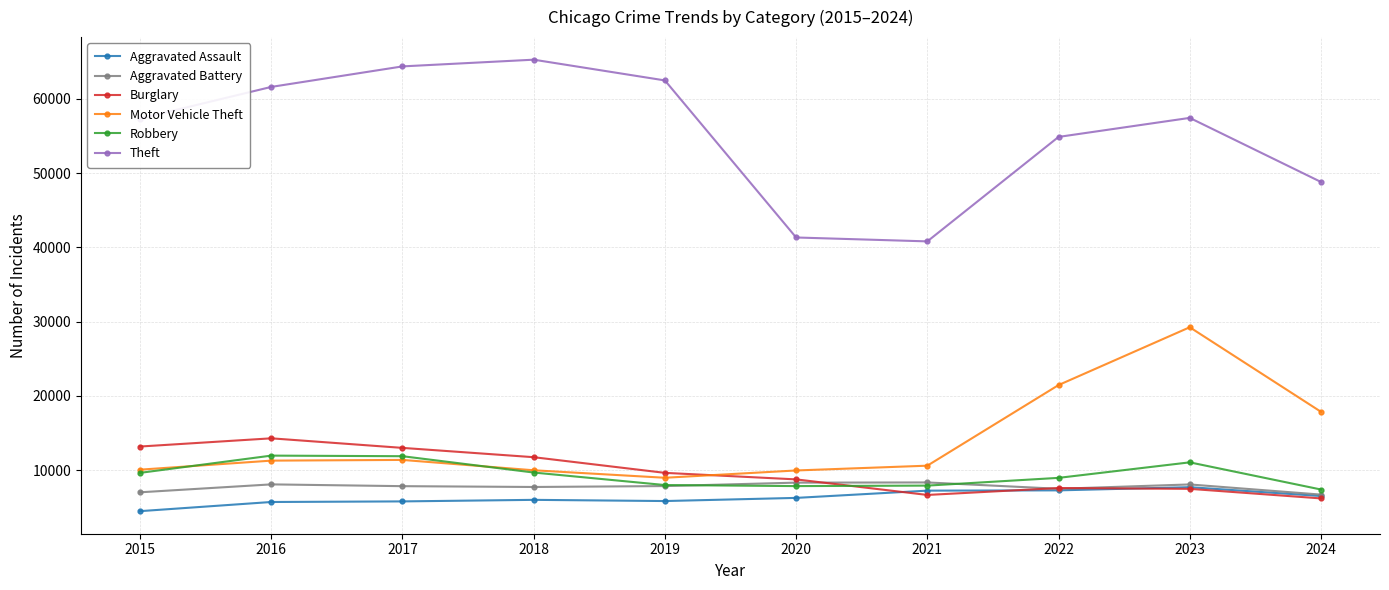

What is the approximate value of Theft at 2015?

57351